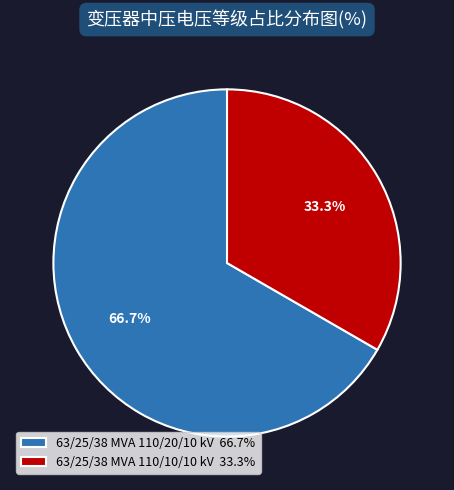

To the nearest percent, what is the average slice percentage?

50%